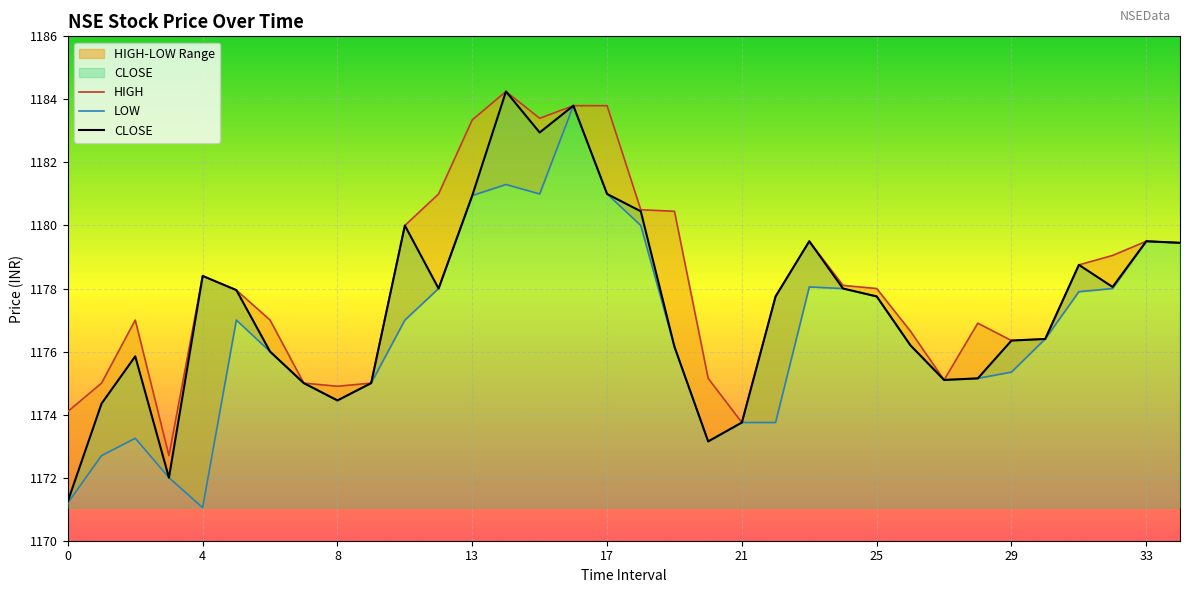

The value of CLOSE at 0 is 1171.2. True or false?

True